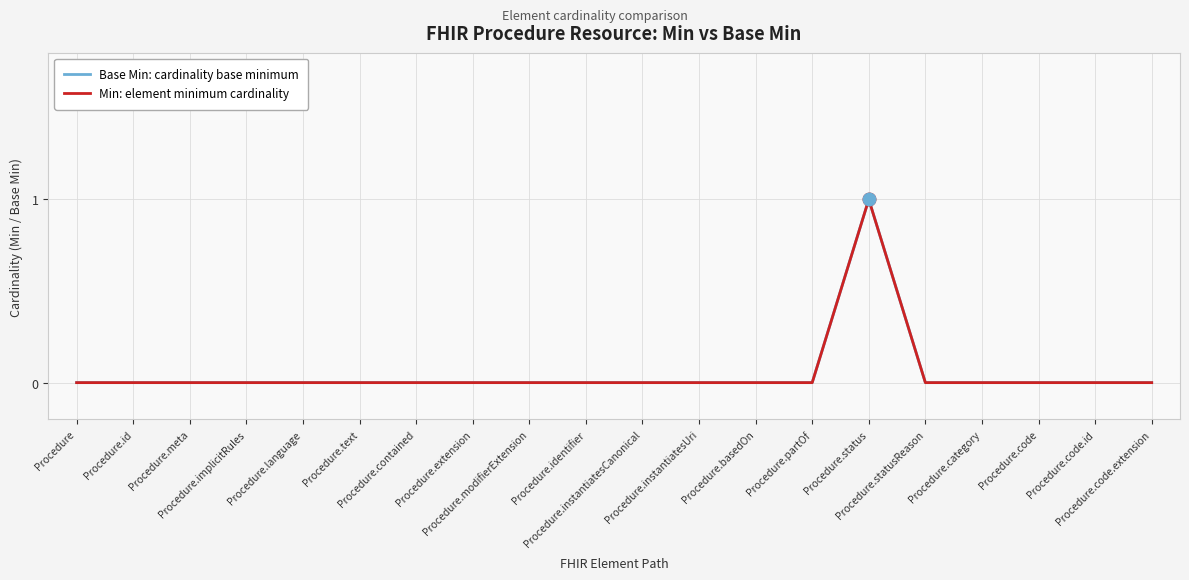

Is this an area chart (filled region under the line)?

No